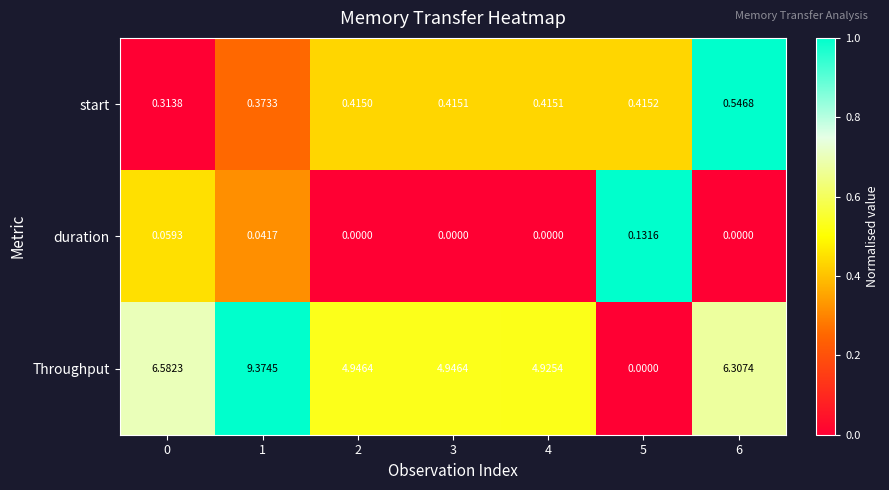

How many distinct data groups are displayed?

3